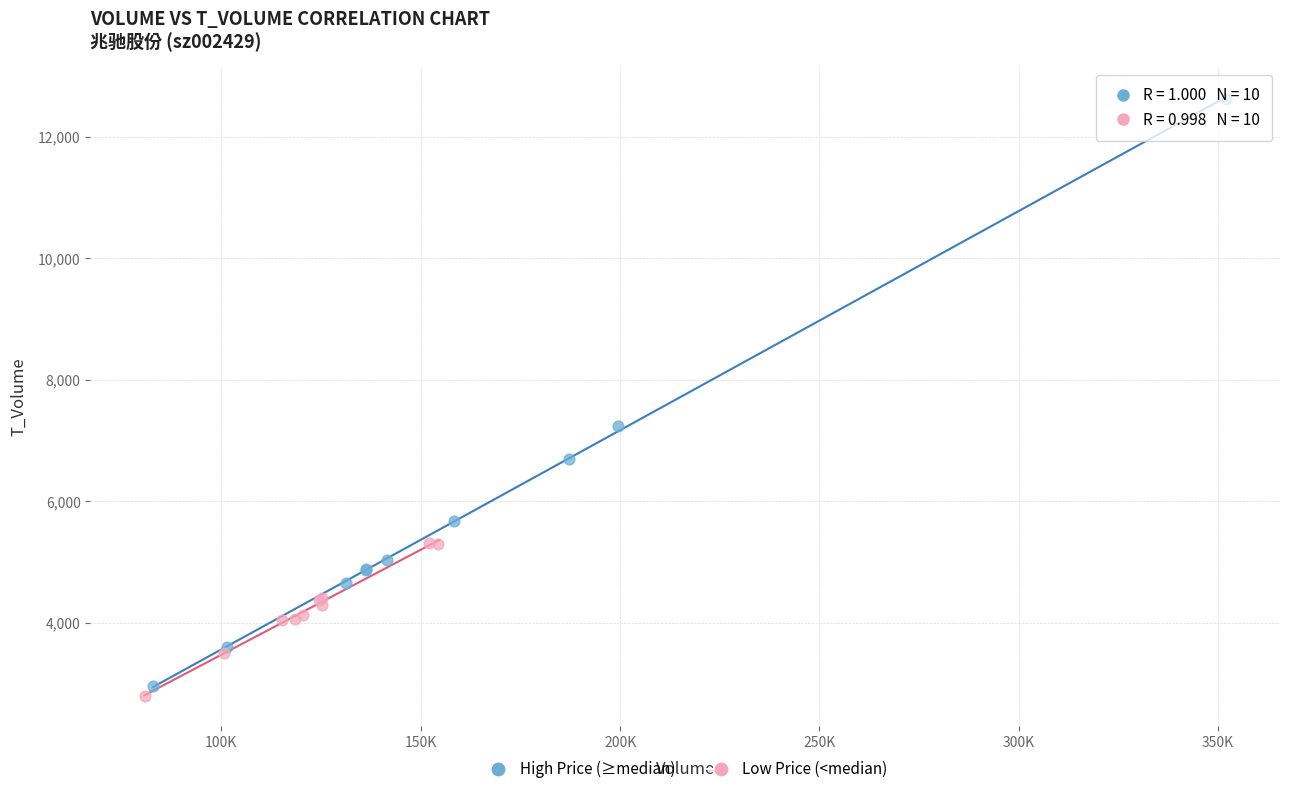

Which series reaches the minimum Y coordinate?

Low Price (<median)